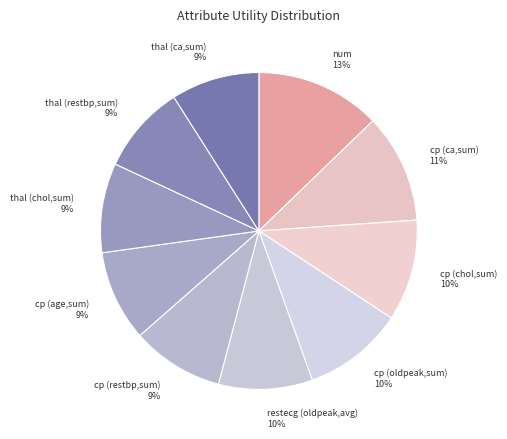

Count the number of slices in the pie.

10